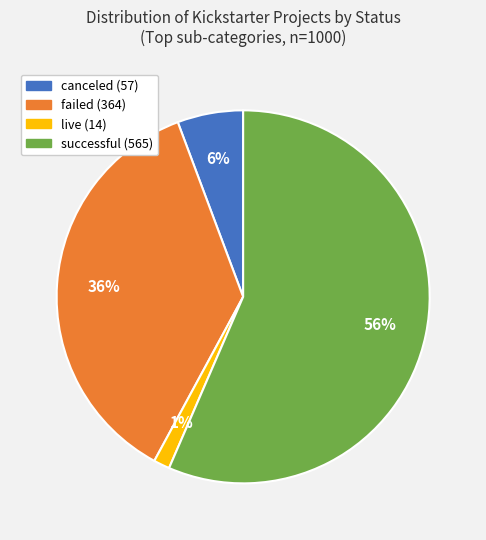

What is the ratio of the value at successful to the value at failed?

1.6